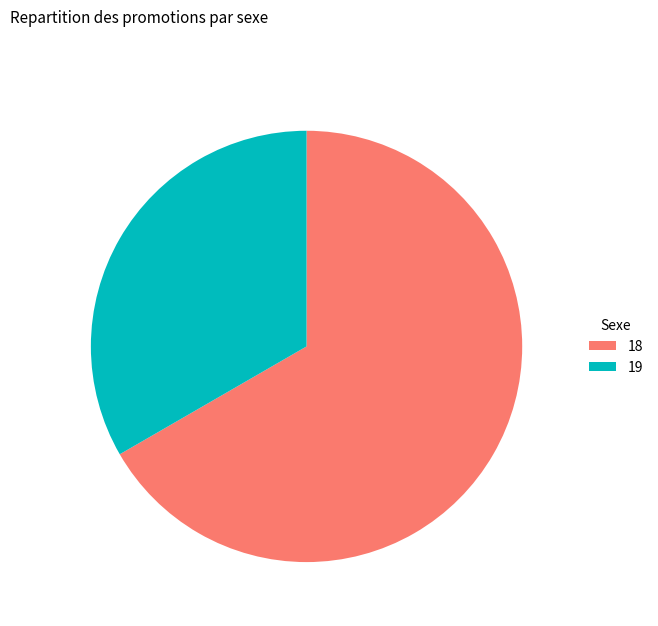

Is it true that 18 is 67% of the pie?

True